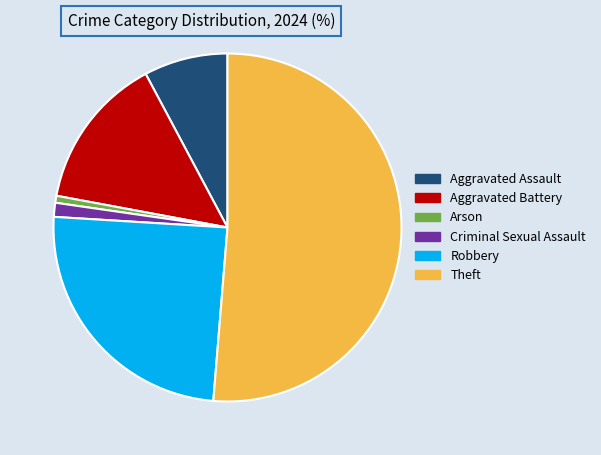

How many segments does this pie chart have?

6